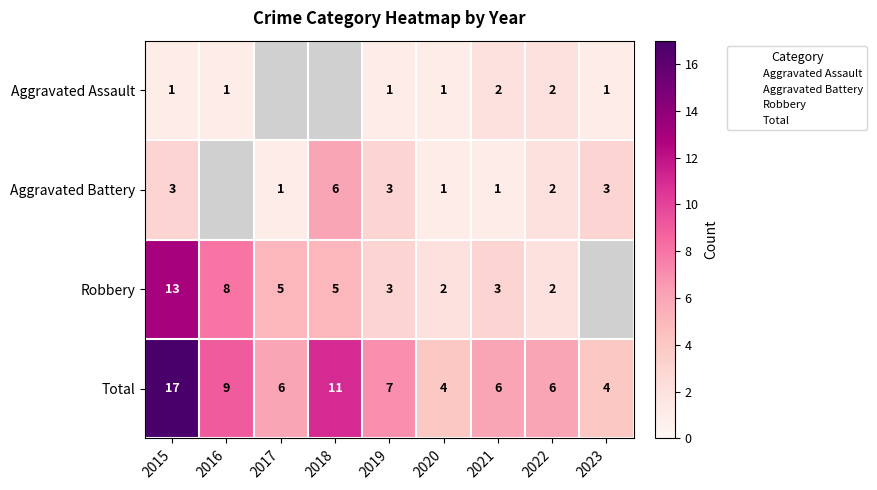

What is the difference between the Aggravated Battery values at 2020 and 2019?

2.0